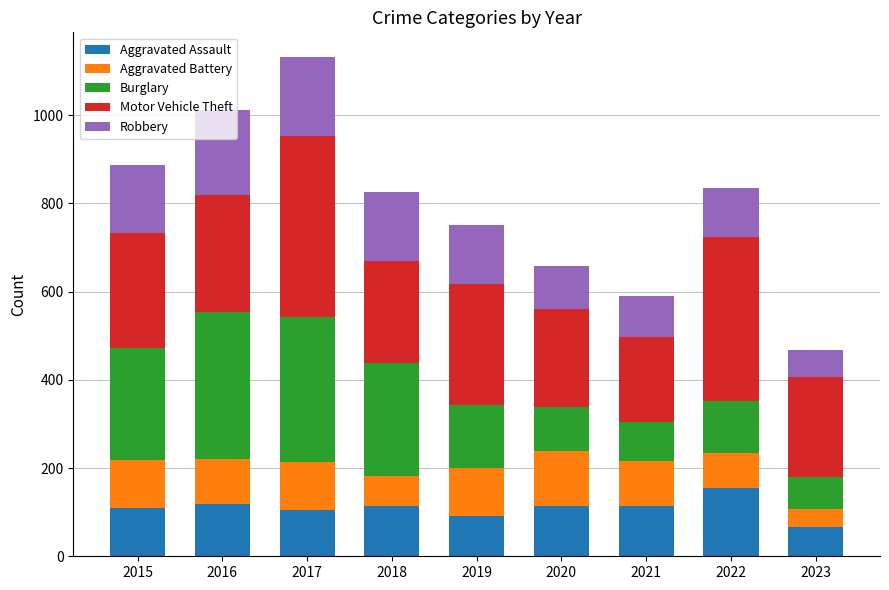

What is the total value across all series at 2019?

751